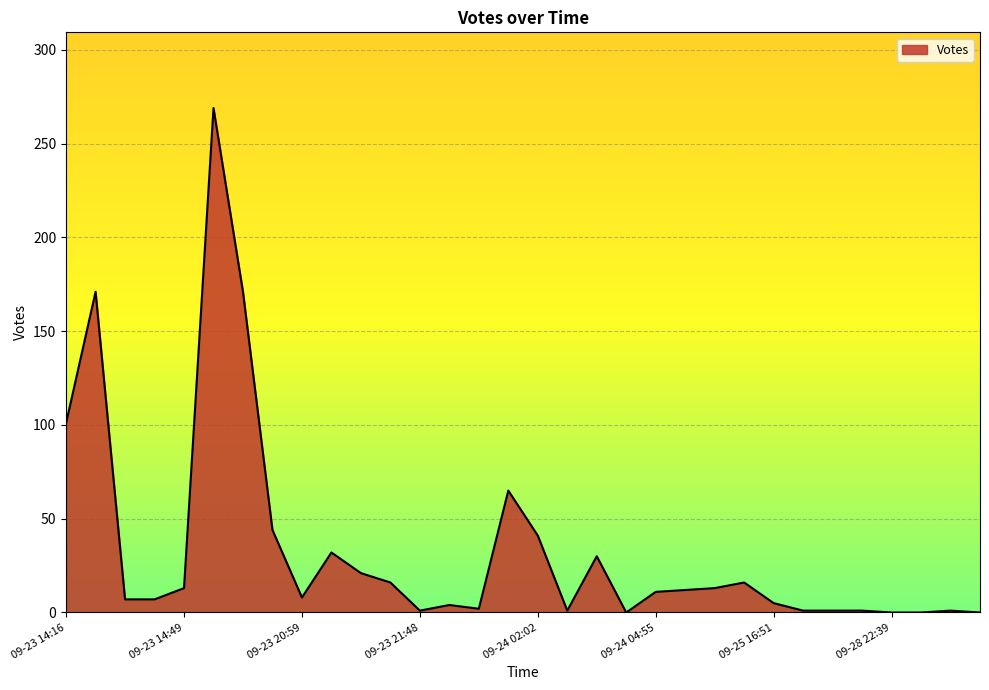

What is the maximum value shown in the chart?

269